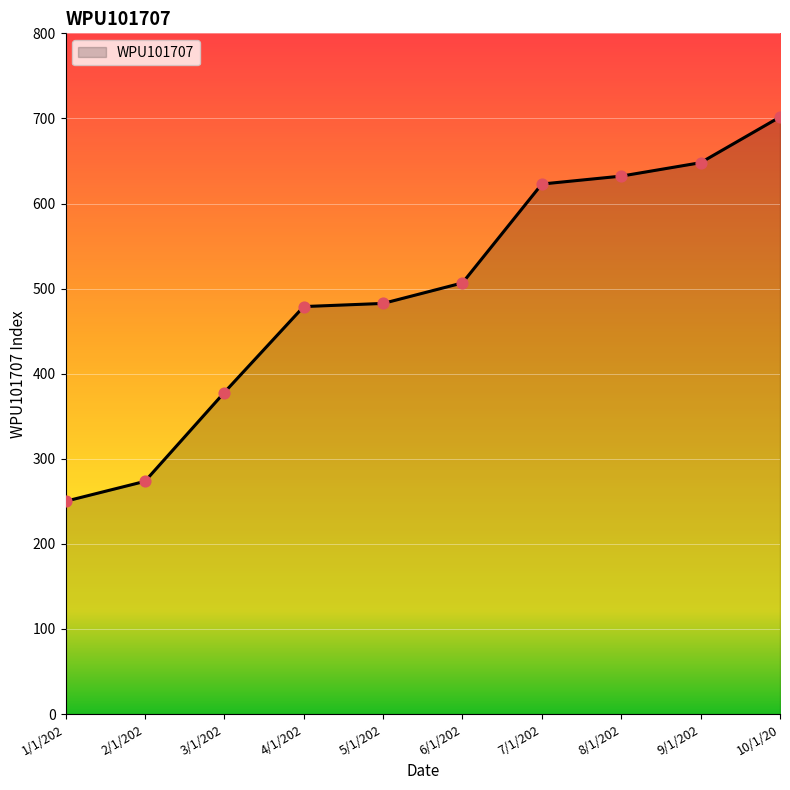

Approximately how many times larger is the value at 4/1/202 compared to 8/1/202?

0.8